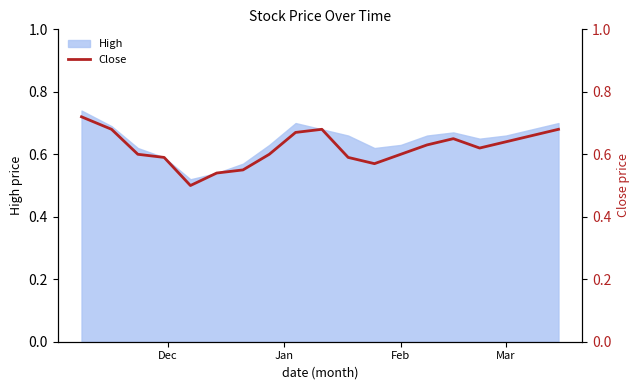

What value does the data have at Jan?

0.7